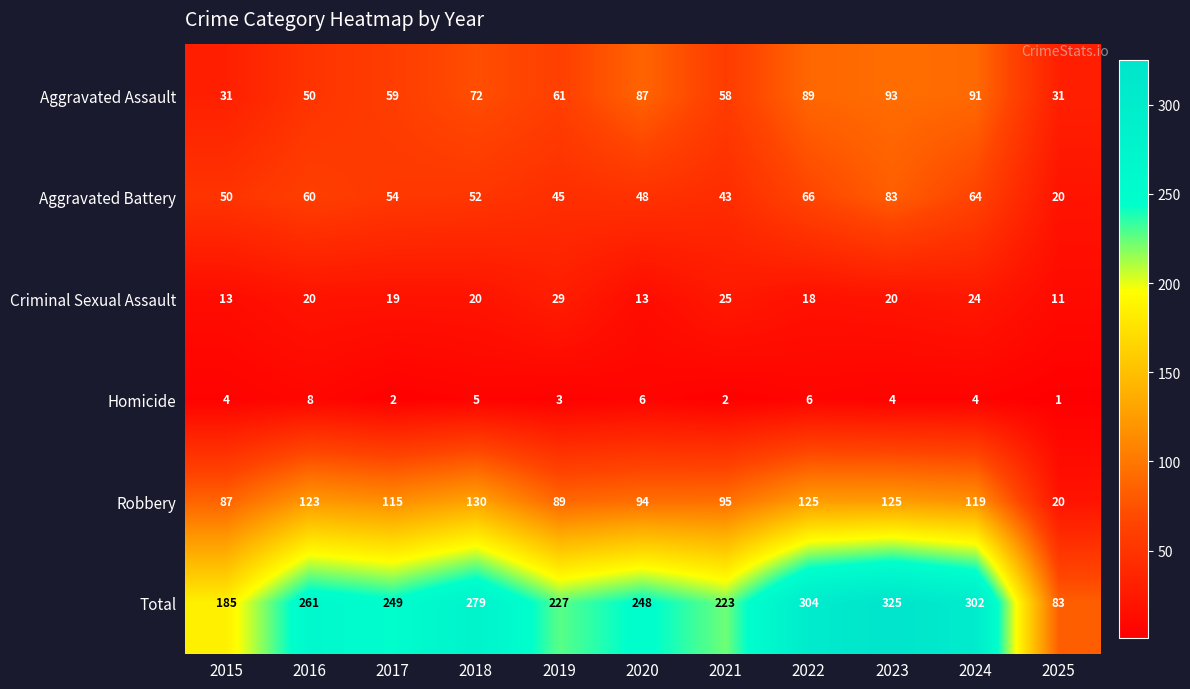

What is the total value across all series at 2015?

370